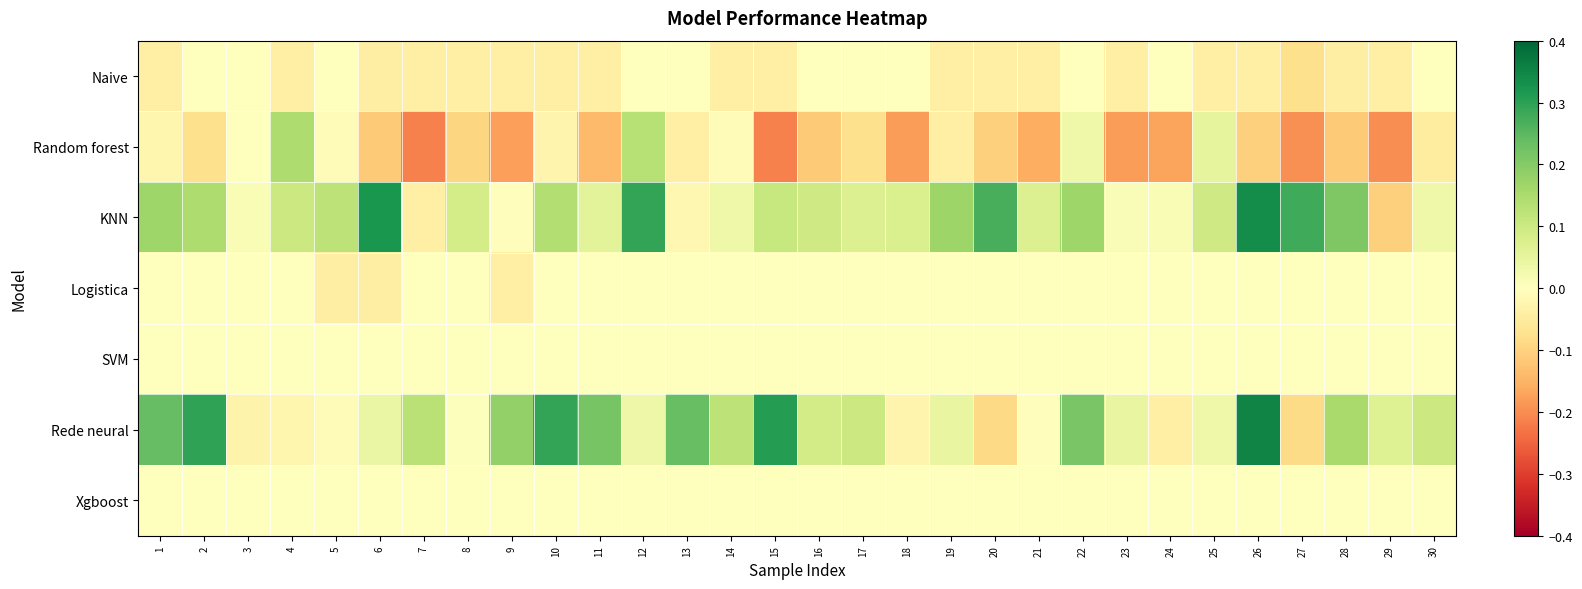

At how many categories does at least one series exceed 0?

30